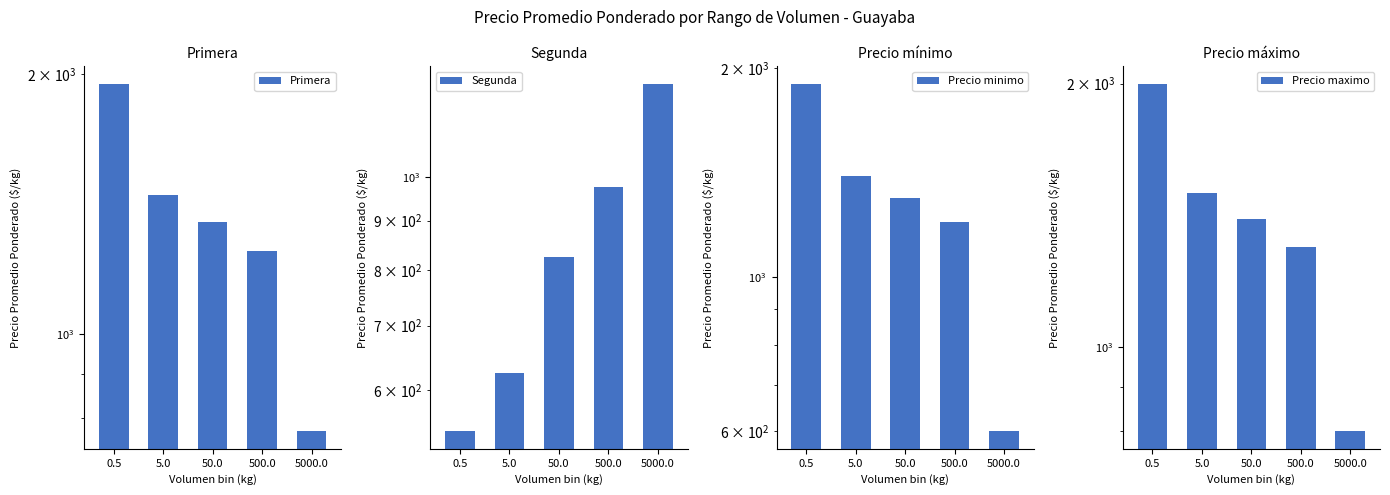

What is the maximum value for Precio maximo?

2000